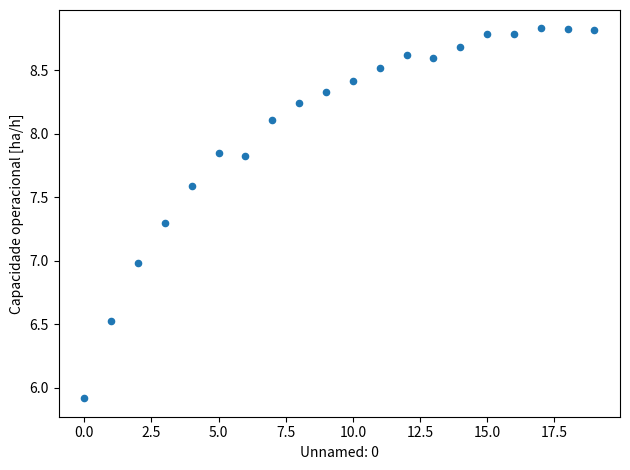

What is the range of Y values (max minus min)?

2.9